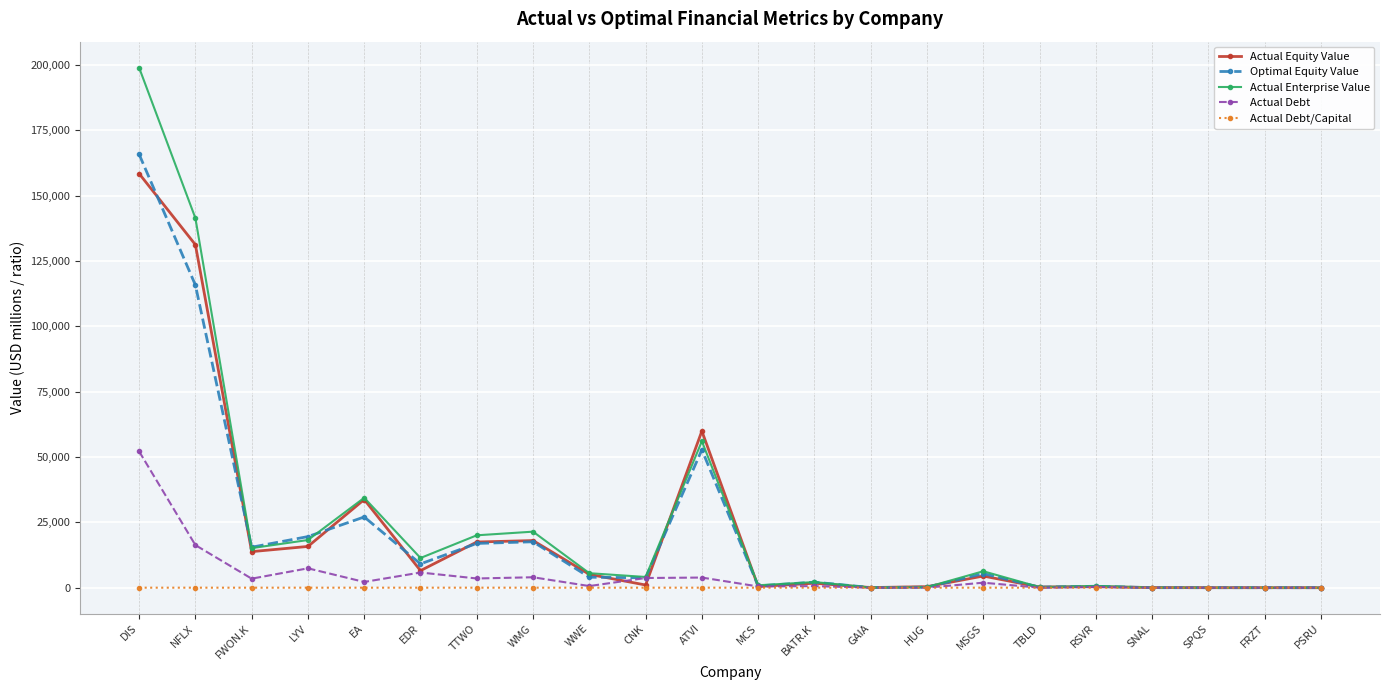

True or false: Actual Enterprise Value has a value of 20041.5 at TTWO.

True